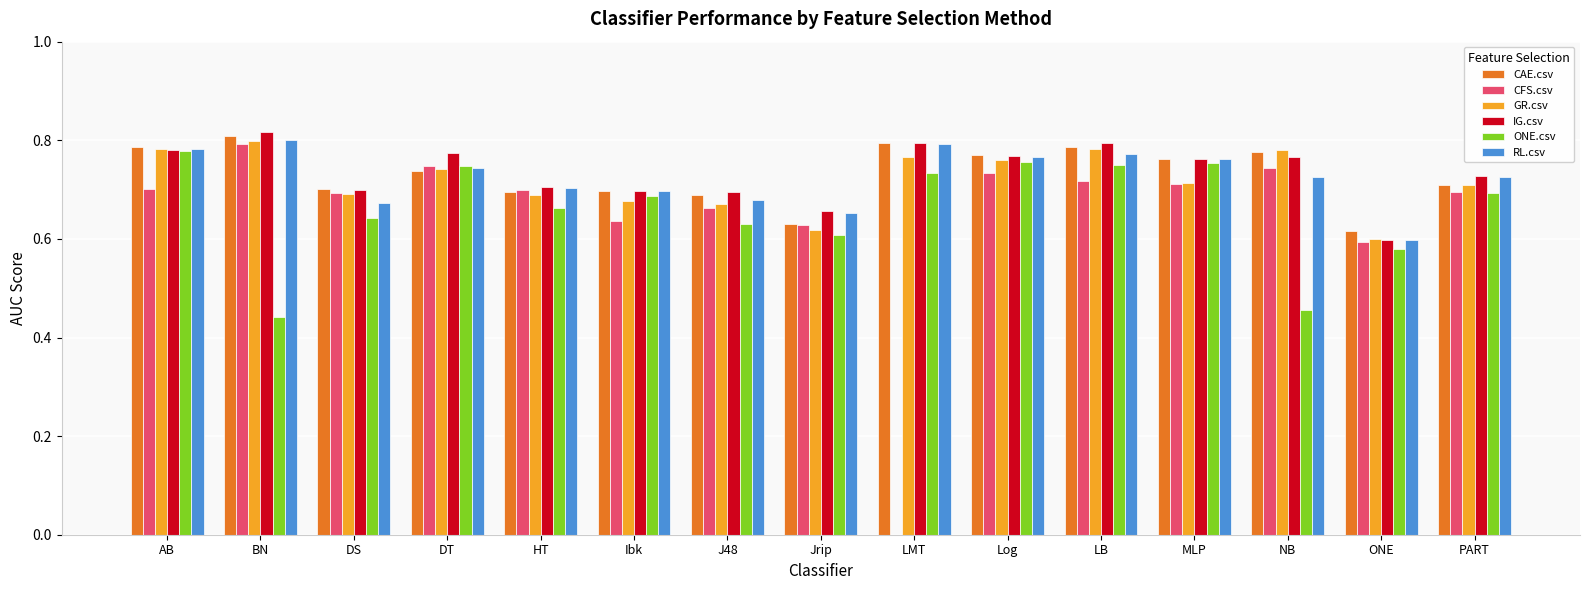

At which category does the chart reach its peak across all series?

BN